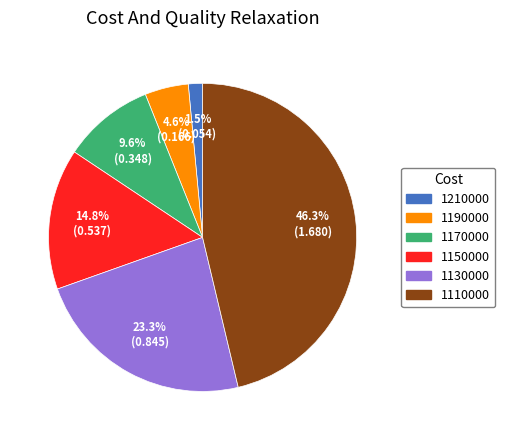

Rank the categories by value from lowest to highest.

1210000, 1190000, 1170000, 1150000, 1130000, 1110000